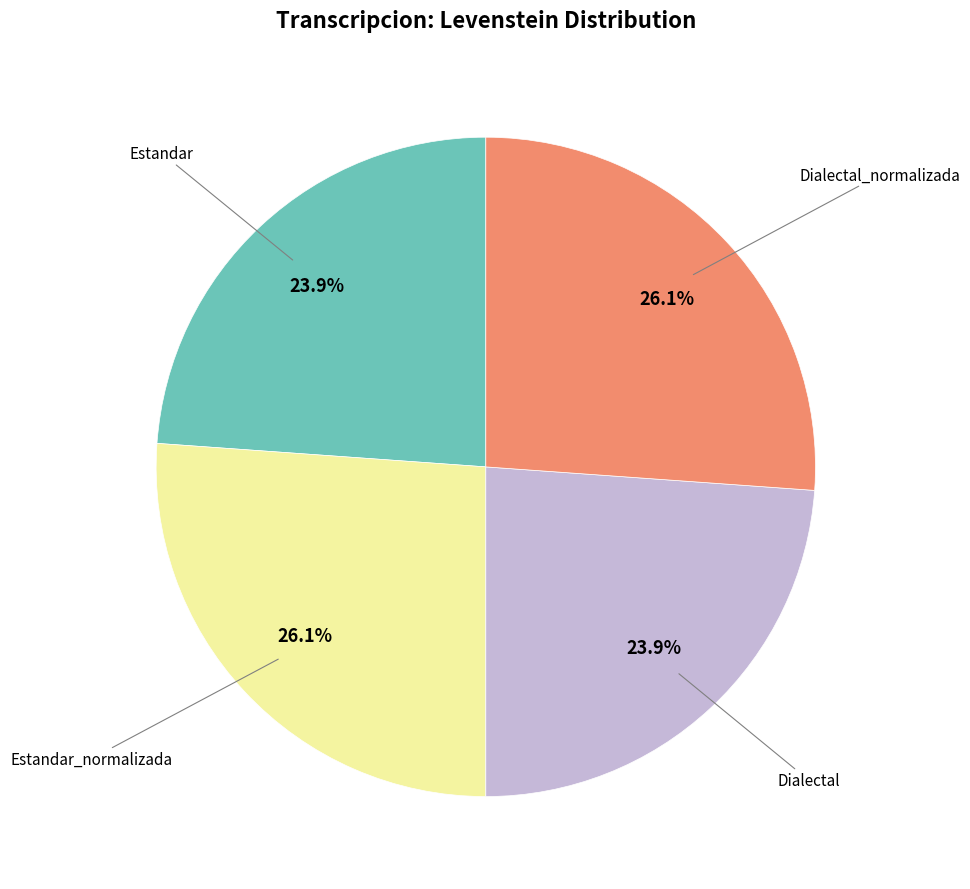

Is there any slice that represents more than half of the pie?

No